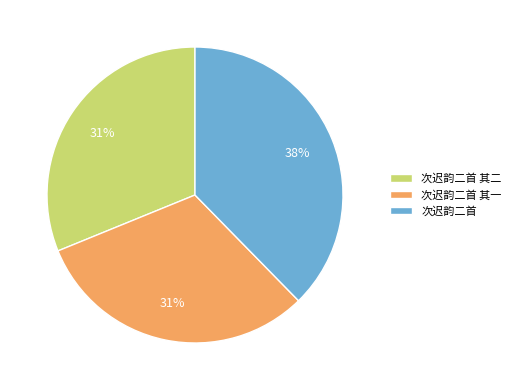

What percentage is the 次迟韵二首 其二 slice, to the nearest percent?

31%